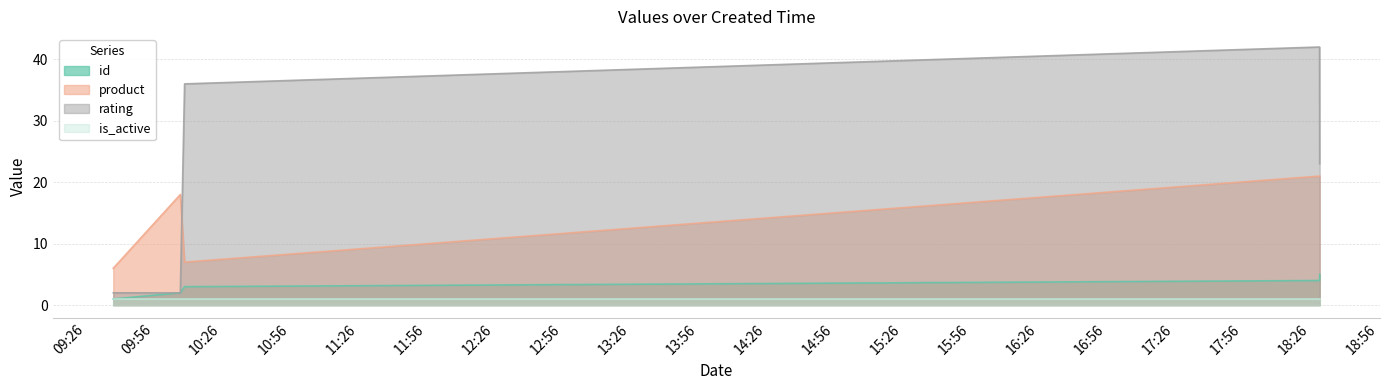

True or false: id has more than 0 interior local peaks.

False